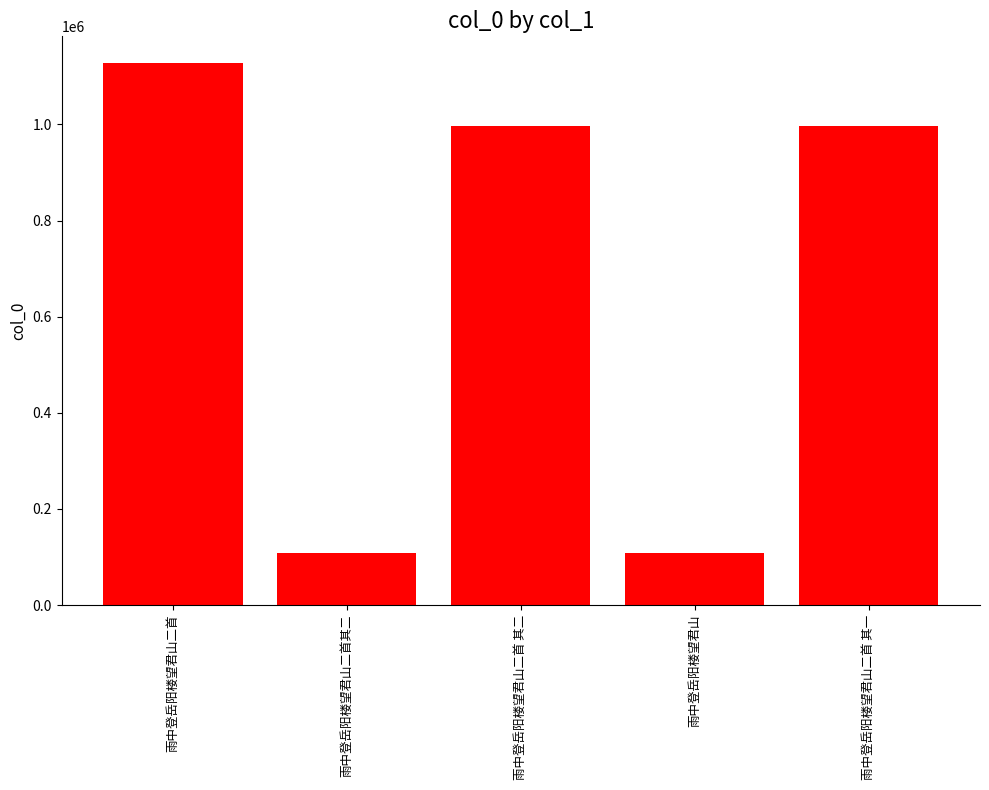

What is the approximate value at 雨中登岳阳楼望君山二首?

1126915